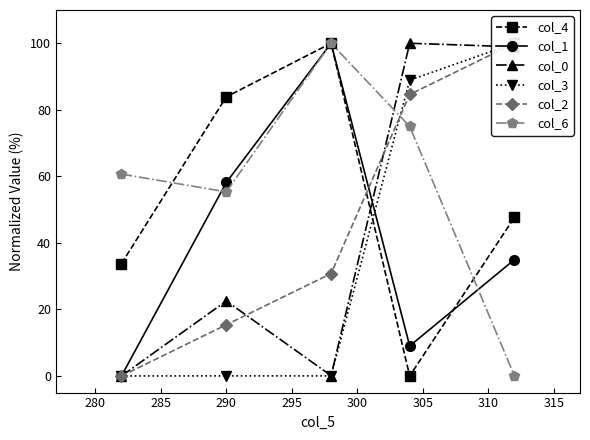

What is the maximum value for col_0?

100.0